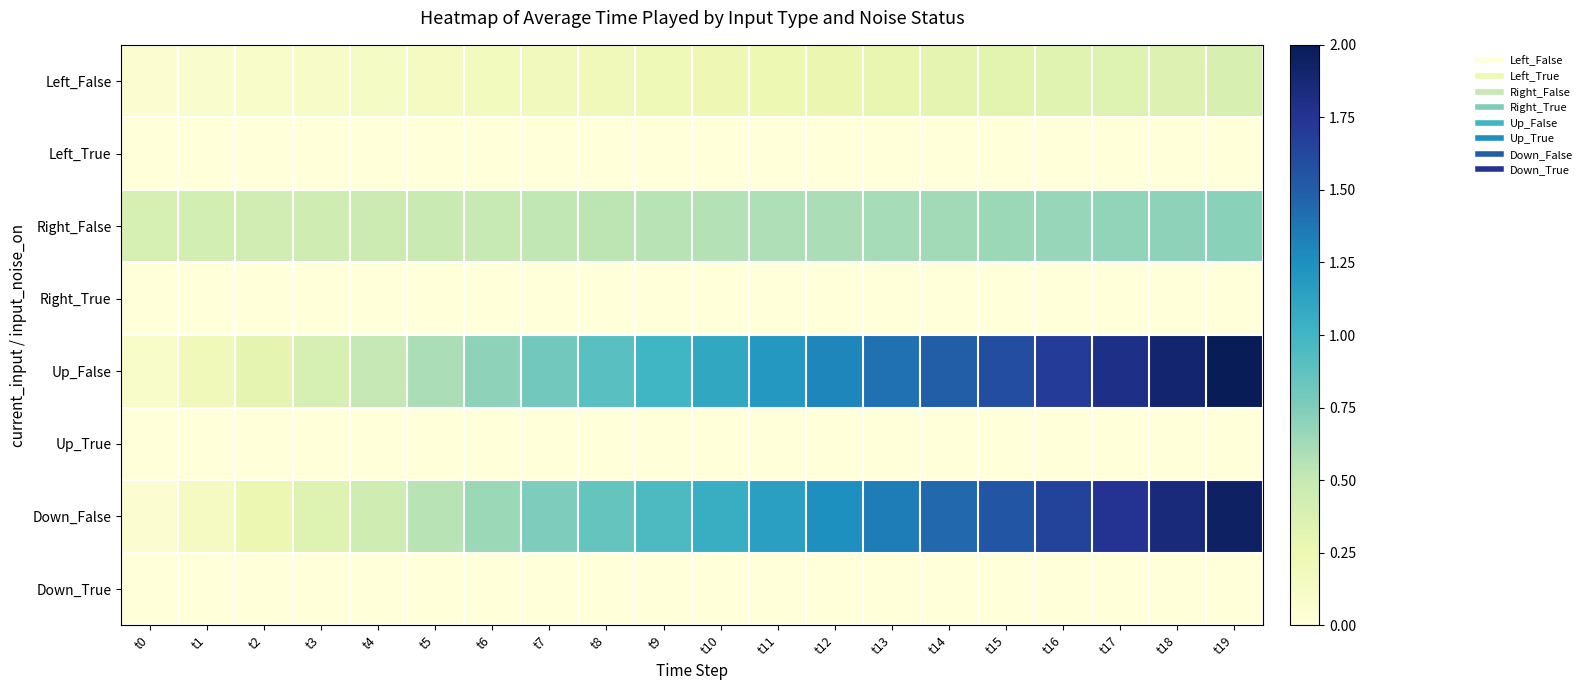

Rank the series at t16 from lowest to highest value.

Left_True, Right_True, Up_True, Down_True, Left_False, Right_False, Down_False, Up_False